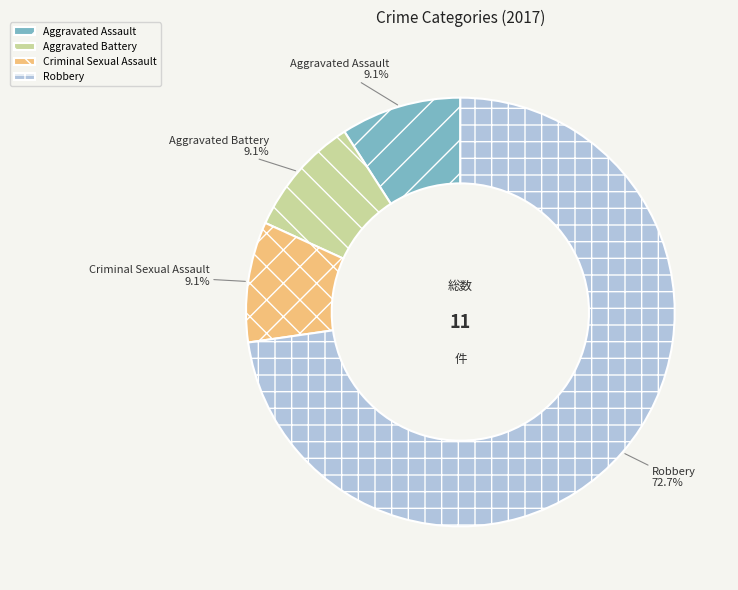

Approximately how many times larger is the value at Criminal Sexual Assault compared to Aggravated Battery?

1.0